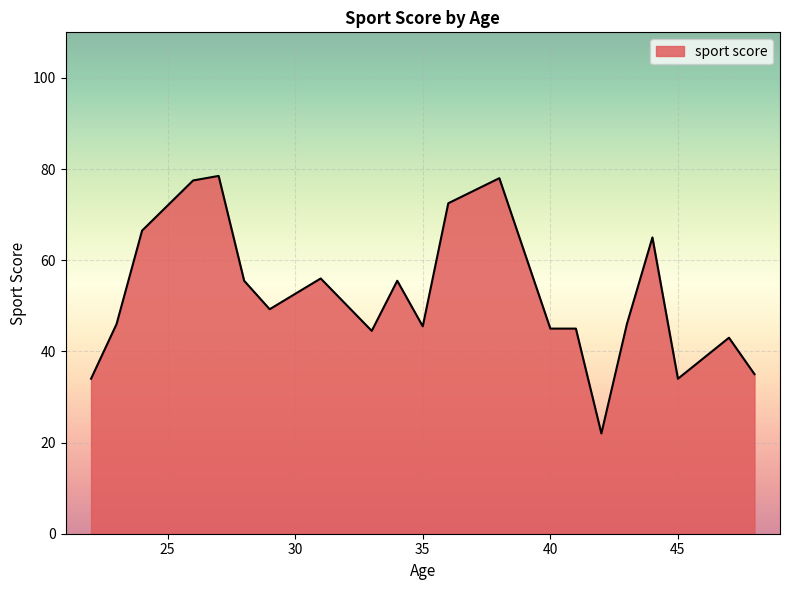

What is the smallest value displayed?

22.0